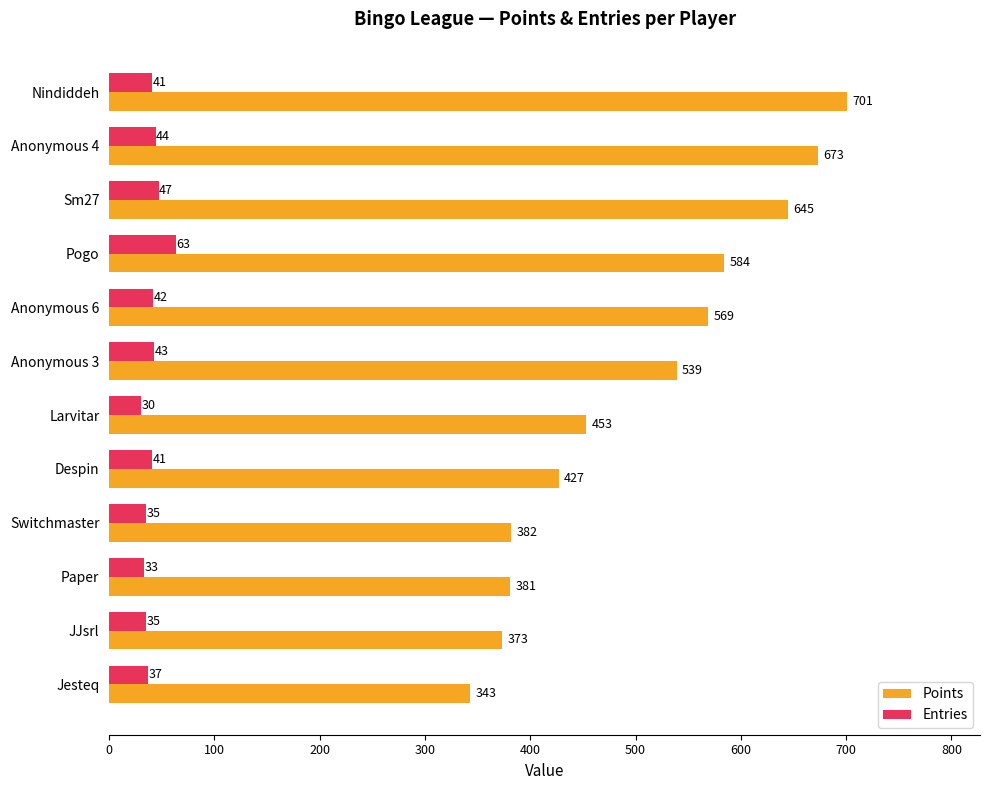

Is it true that Entries equals 63 at Pogo?

True